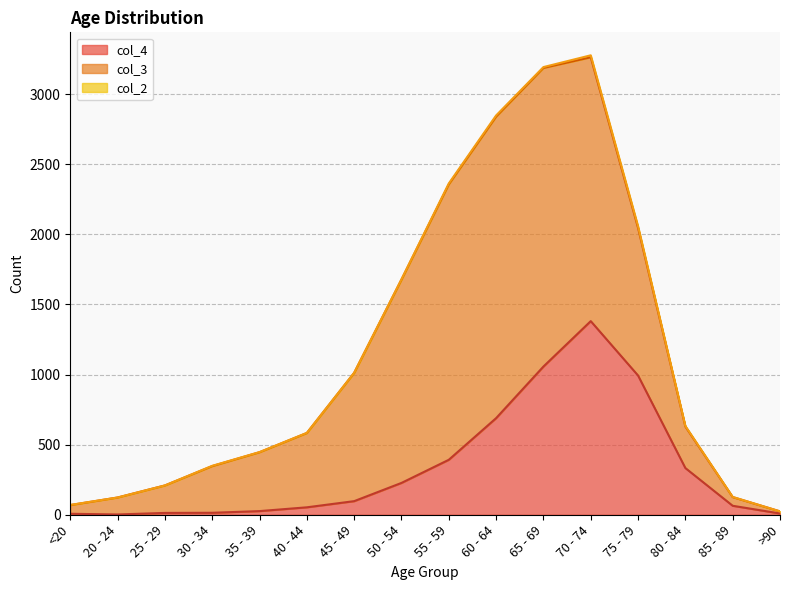

List the series in order of their peak value, lowest first.

col_2, col_4, col_3